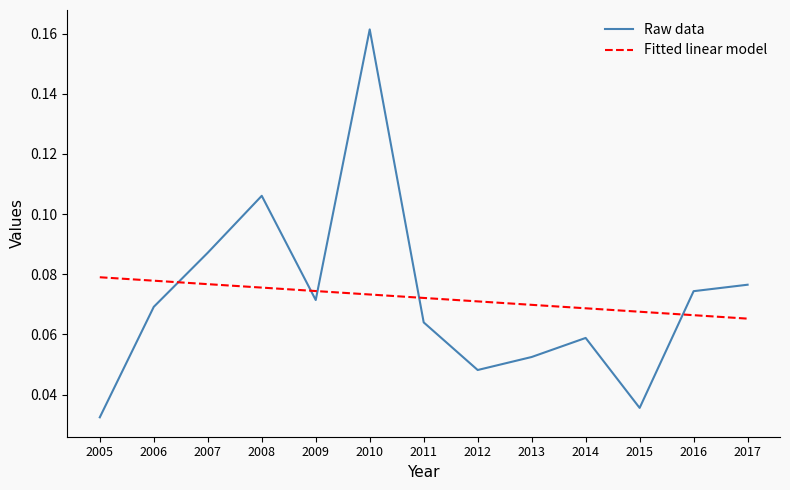

At which category is the sum across all series the highest?

2010